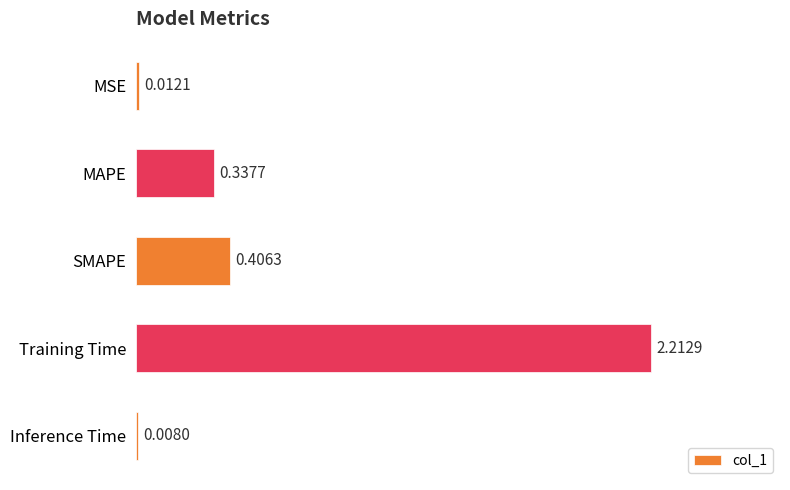

What is the sum of all values?

3.0